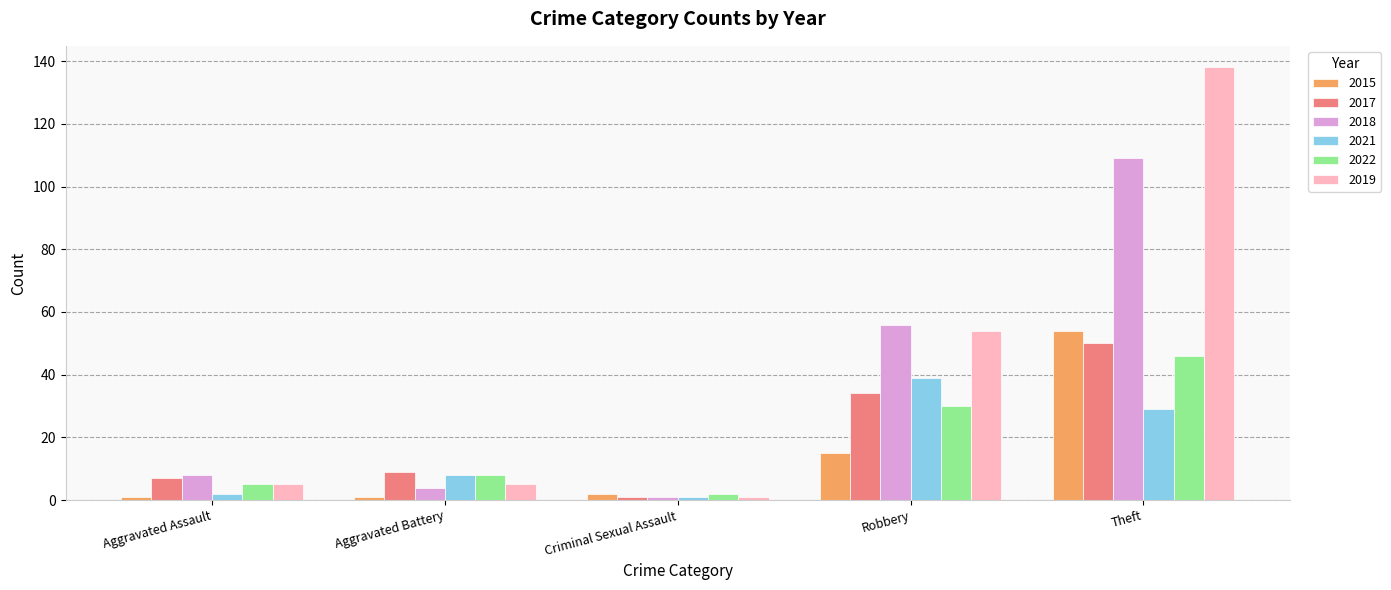

What is the total value across all series at Aggravated Battery?

35